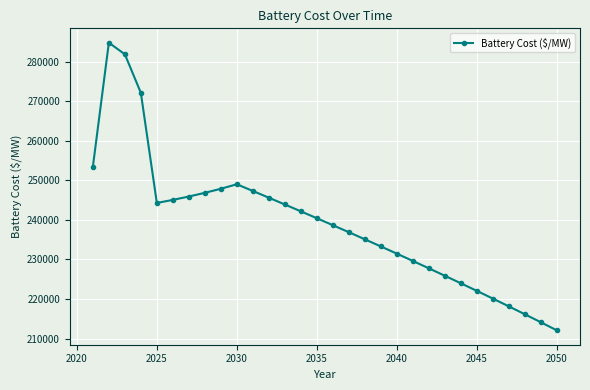

What is the maximum value shown in the chart?

284785.5